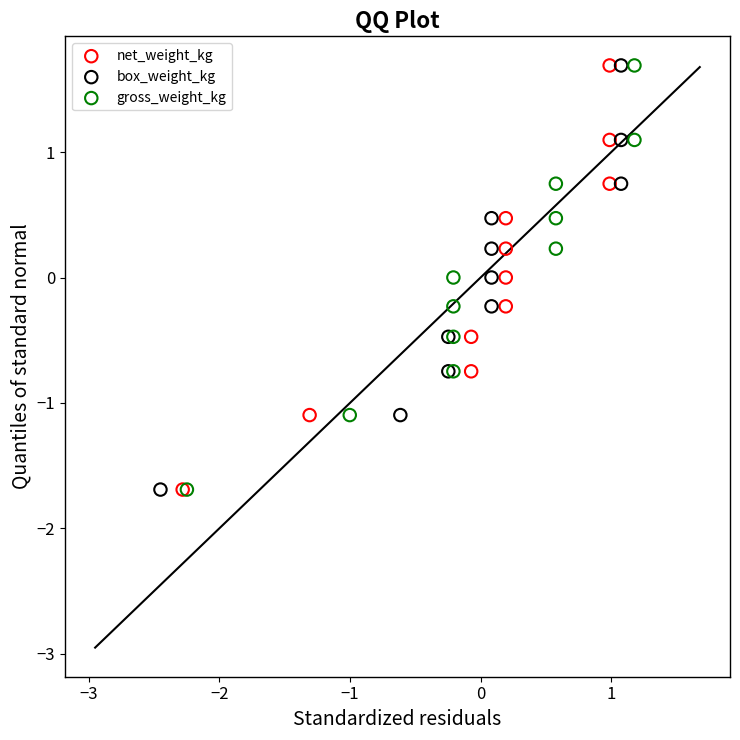

What are all the series names shown in the legend?

net_weight_kg, box_weight_kg, gross_weight_kg